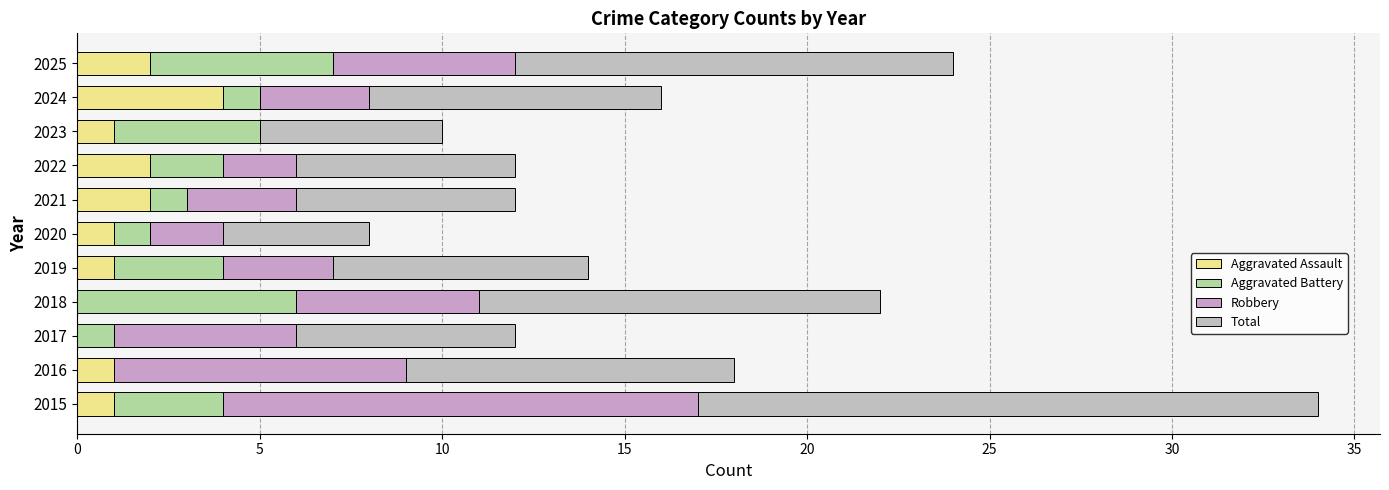

Which series has the largest total across all categories?

Total